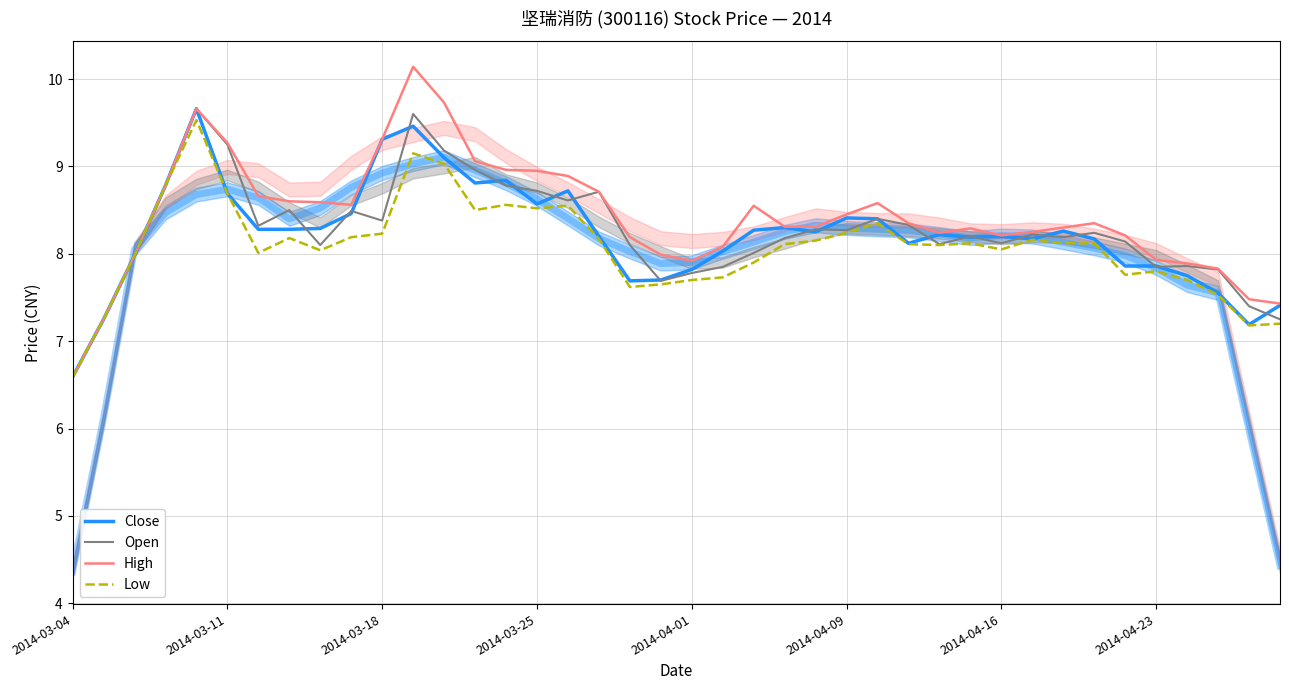

Is it true that Close equals 8.3 at 23?

True